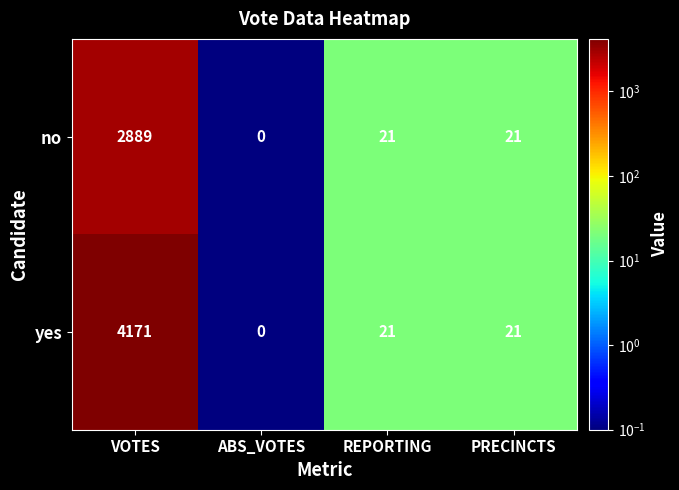

Which series has the widest spread of values?

yes